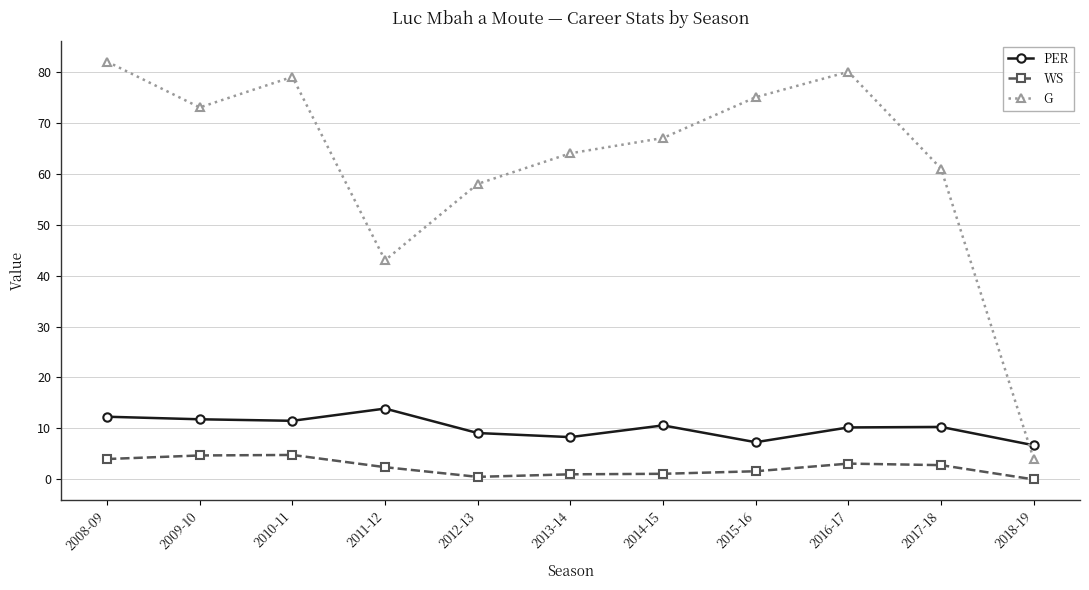

What is the value of the PER point at the 9th from the left?

10.2